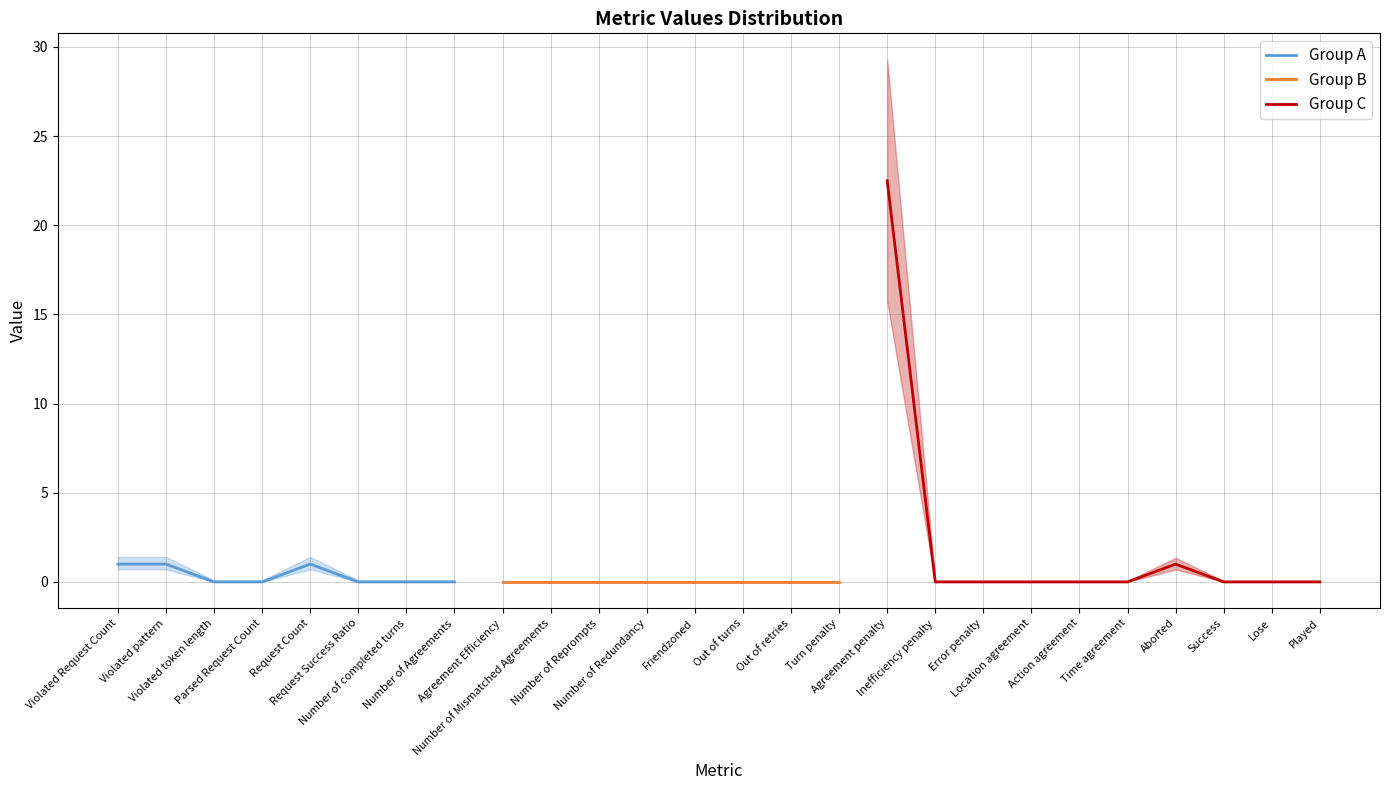

What is the label of the 11th point from the left?

Number of Reprompts